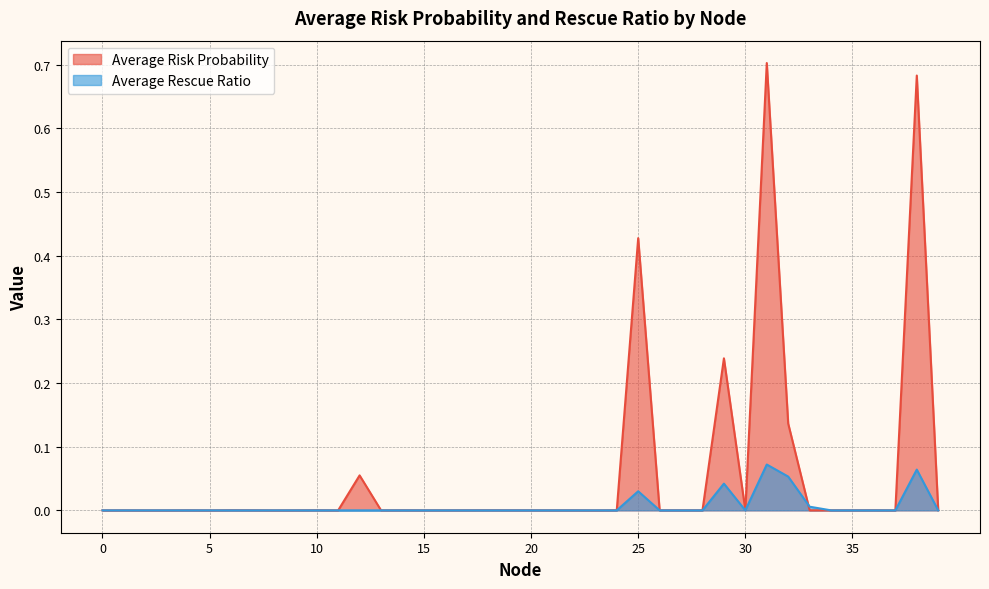

The value of Average Rescue Ratio at 7 is -0.0. True or false?

False